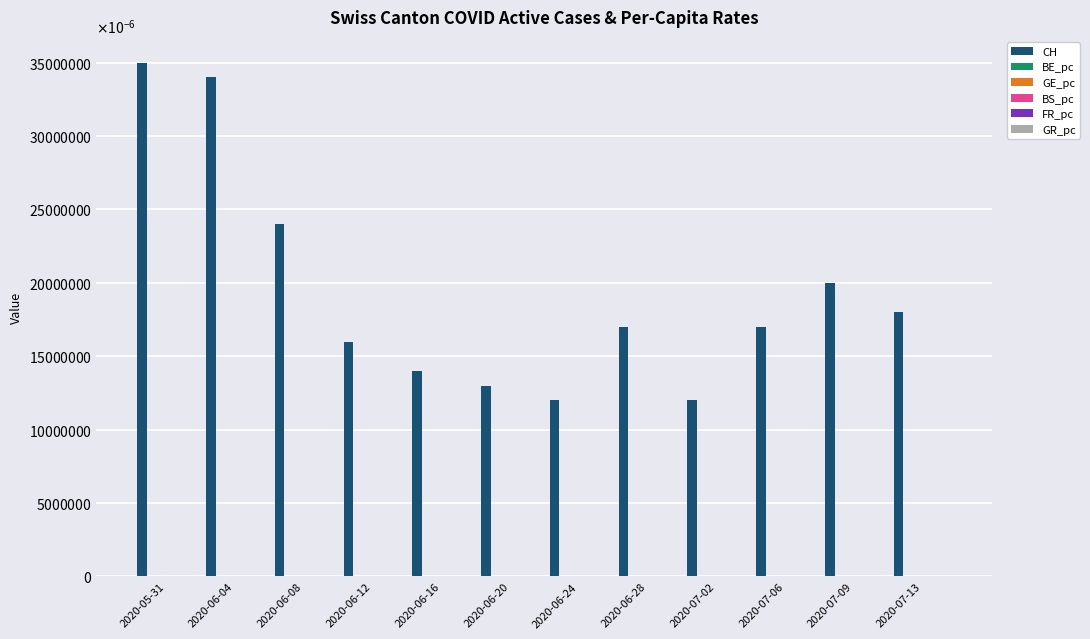

Does the chart contain stacked bars?

No